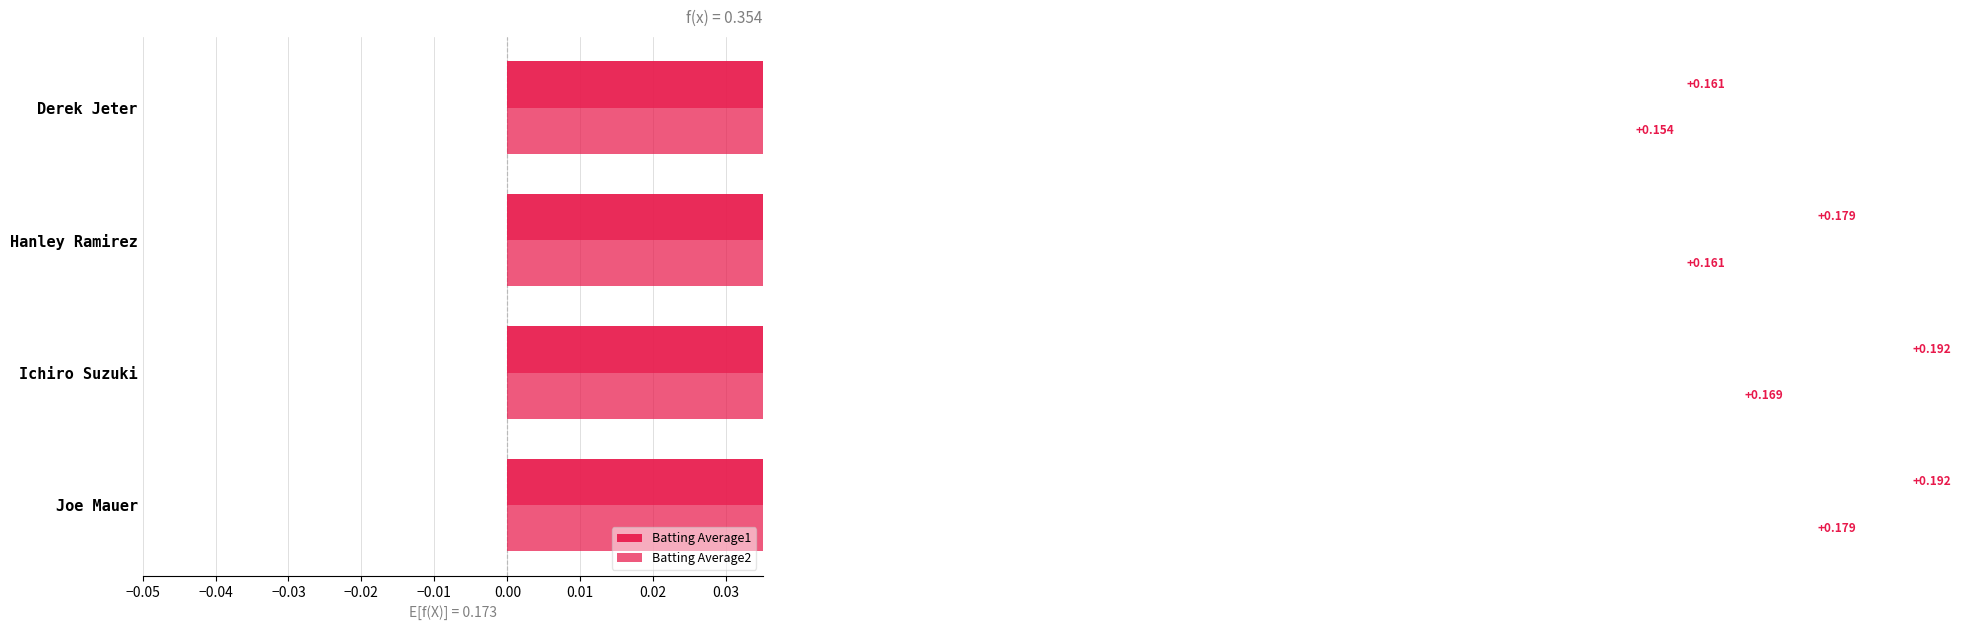

What is the minimum value shown in the chart?

0.2